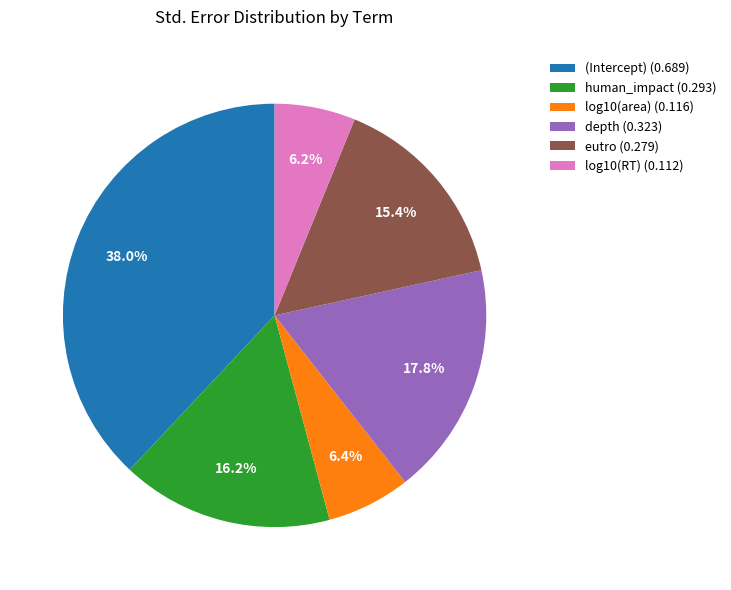

Is it true that log10(RT) is 6% of the pie?

True